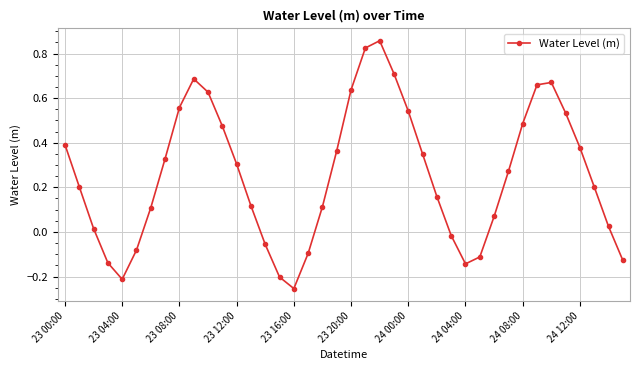

What is the sum of all values?

10.2